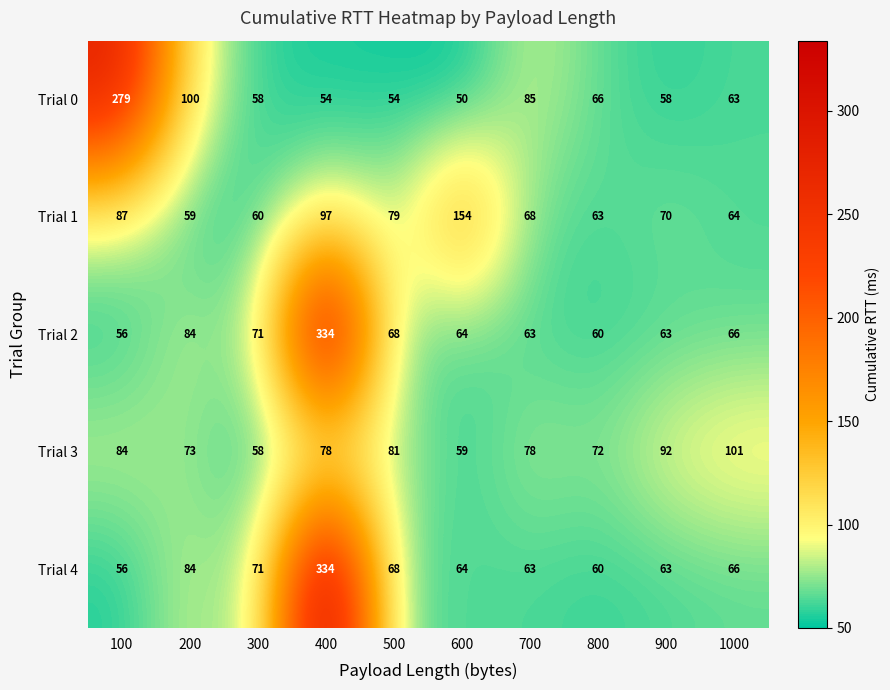

What is the difference between the Trial 3 values at 700 and 600?

19